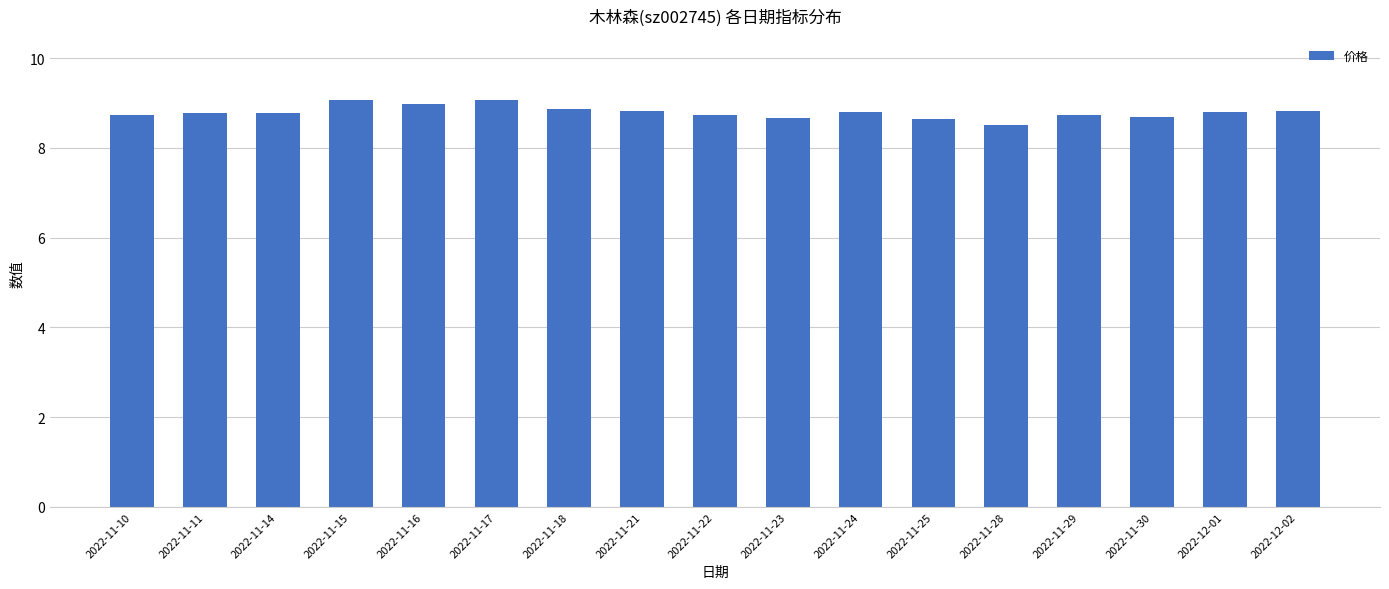

Approximately how many times larger is the value at 2022-11-28 compared to 2022-11-30?

1.0